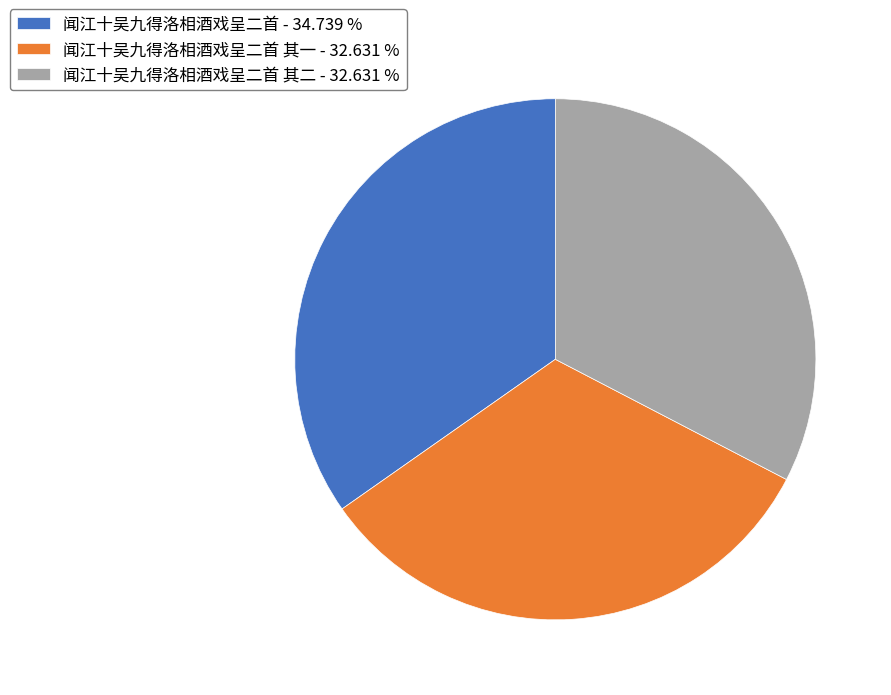

How many slices are in this pie chart?

3